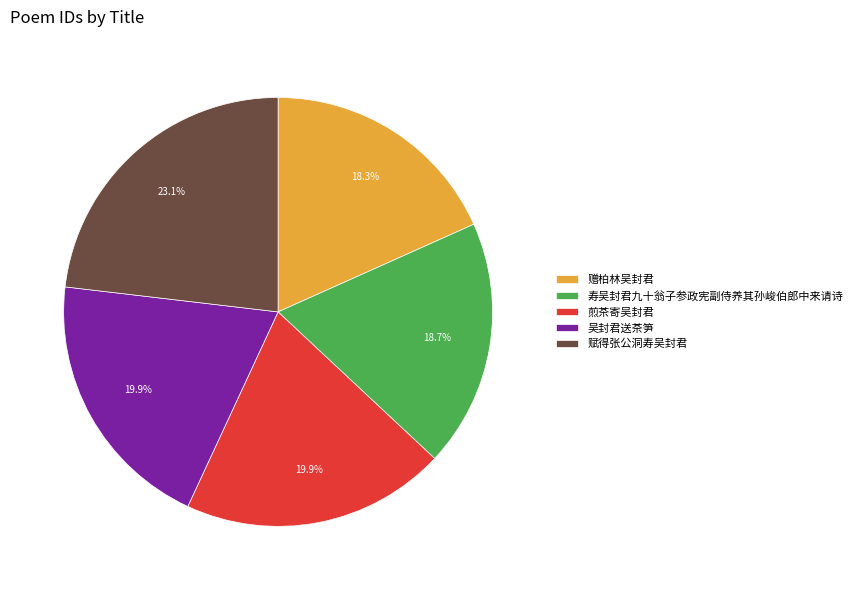

Count the number of slices in the pie.

5